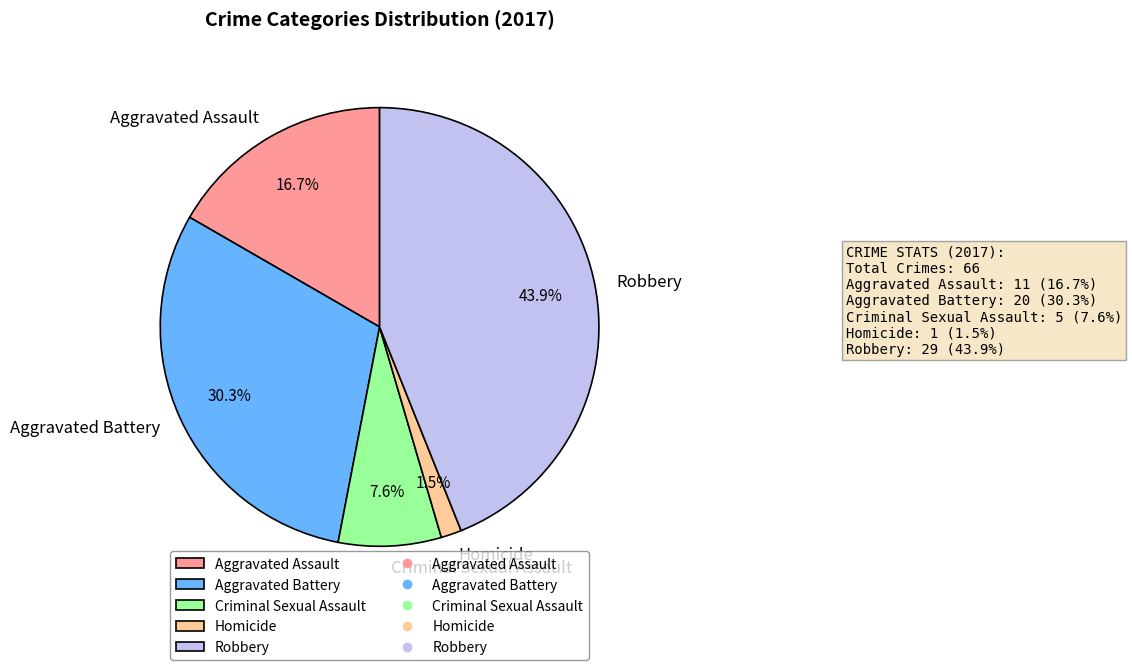

The Aggravated Battery slice represents 41% of the pie. True or false?

False